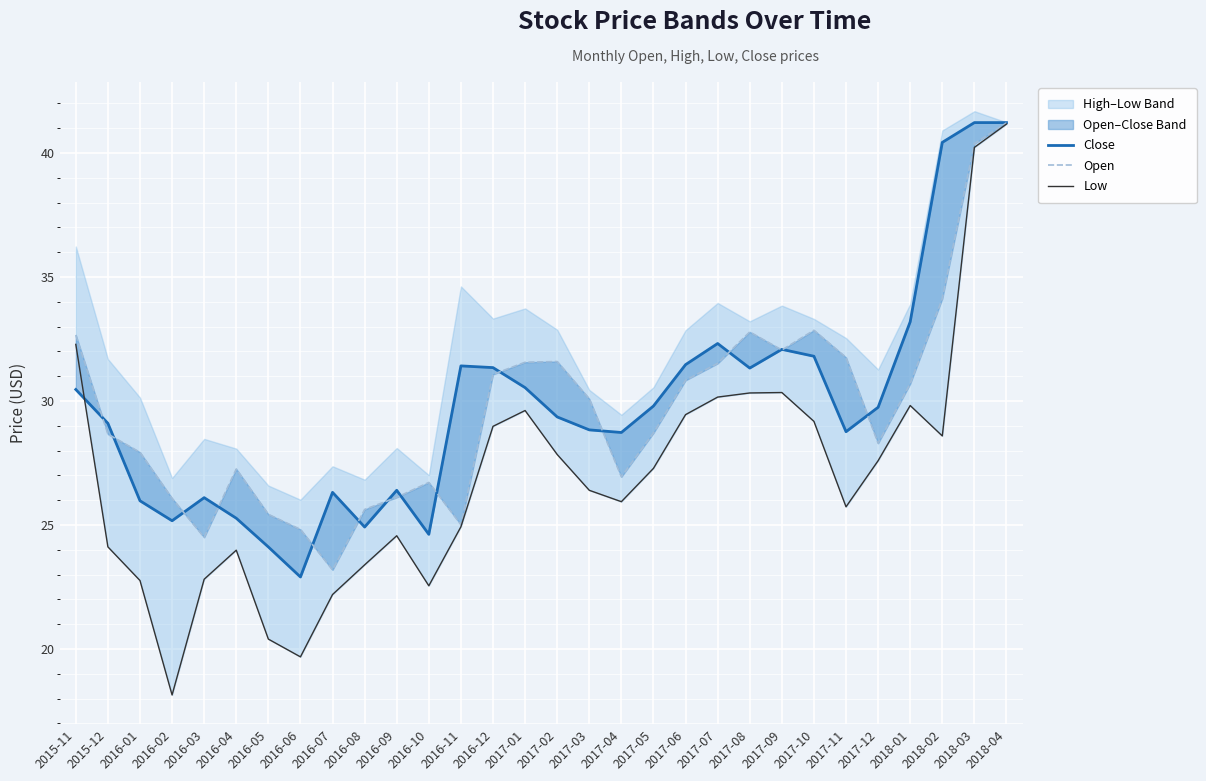

True or false: Open and Low intersect in this chart.

False